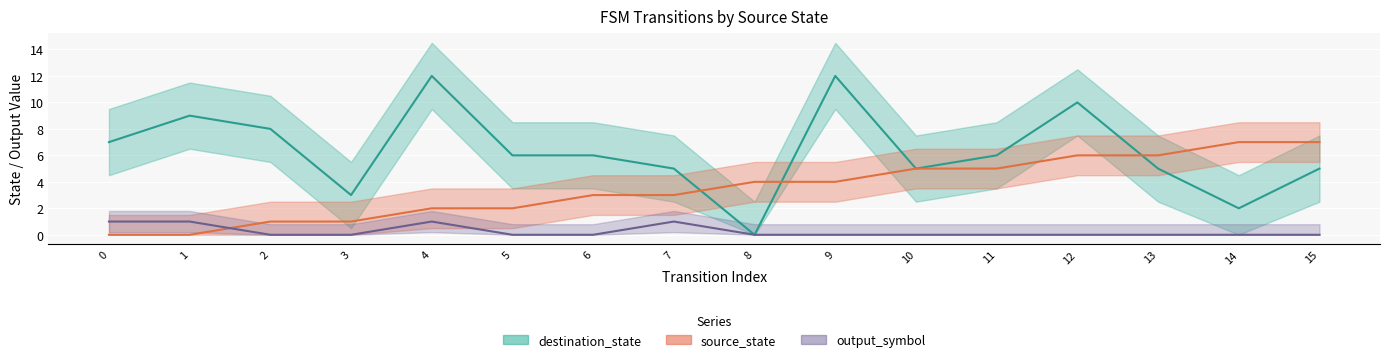

What is the value of the source_state point at the 3rd from the left?

1